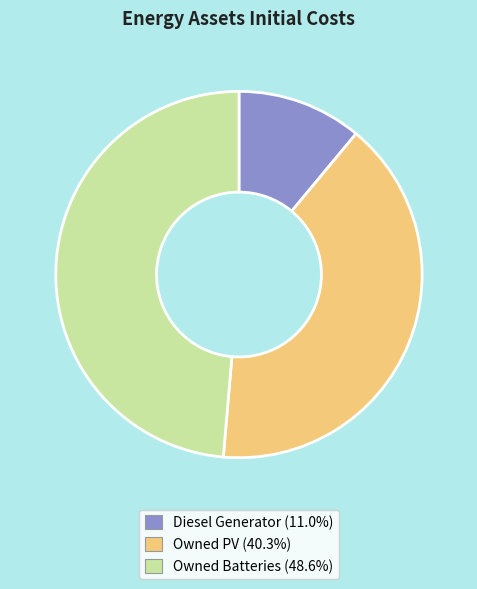

Is the sum of Owned Batteries and Owned PV greater than half?

Yes